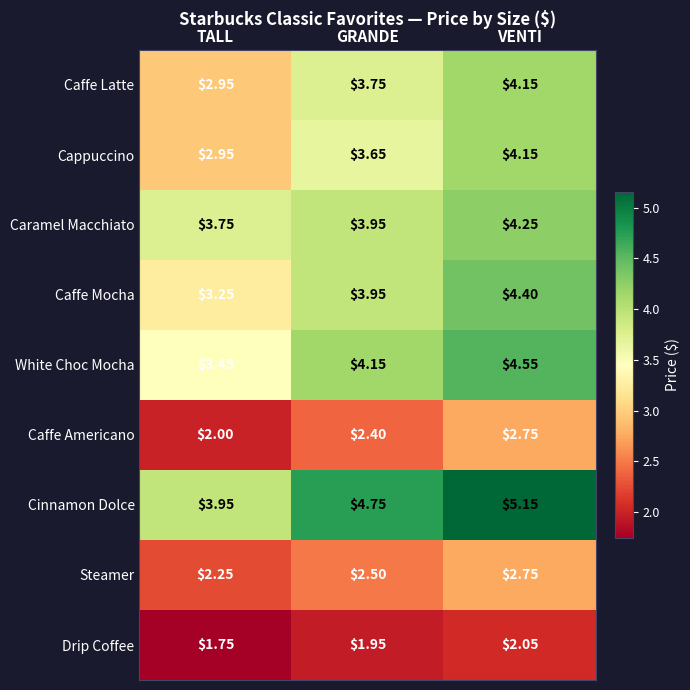

Rank the categories by Caffe Latte value from lowest to highest.

TALL, GRANDE, VENTI